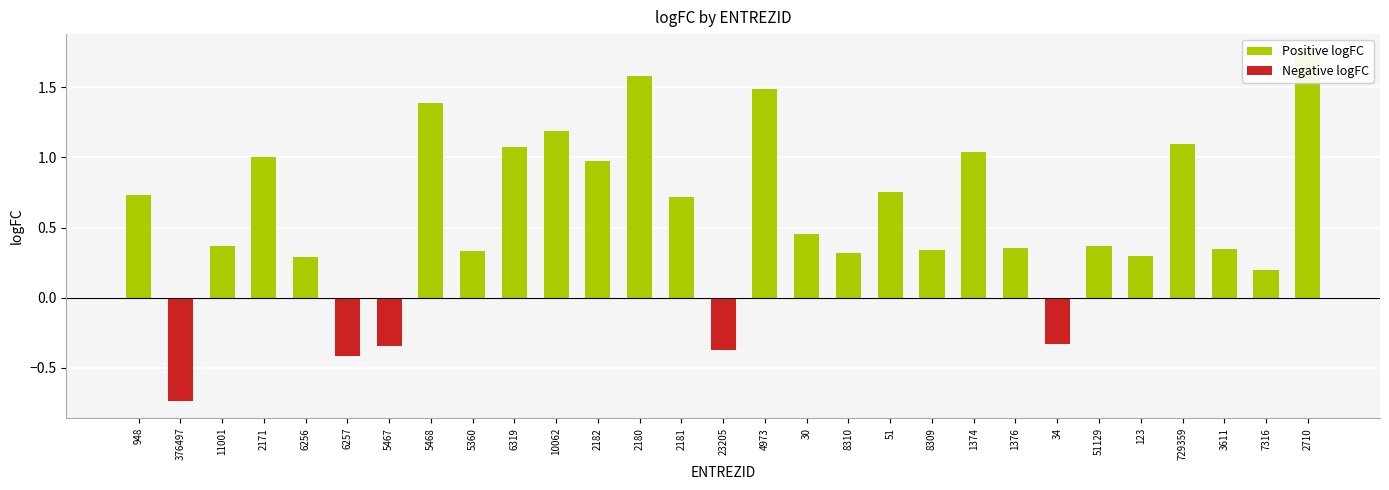

Reading left to right, what are all the values shown in this chart?

0.7	-0.7	0.4	1.0	0.3	-0.4	-0.3	1.4	0.3	1.1	1.2	1.0	1.6	0.7	-0.4	1.5	0.5	0.3	0.8	0.3	1.0	0.4	-0.3	0.4	0.3	1.1	0.3	0.2	1.8